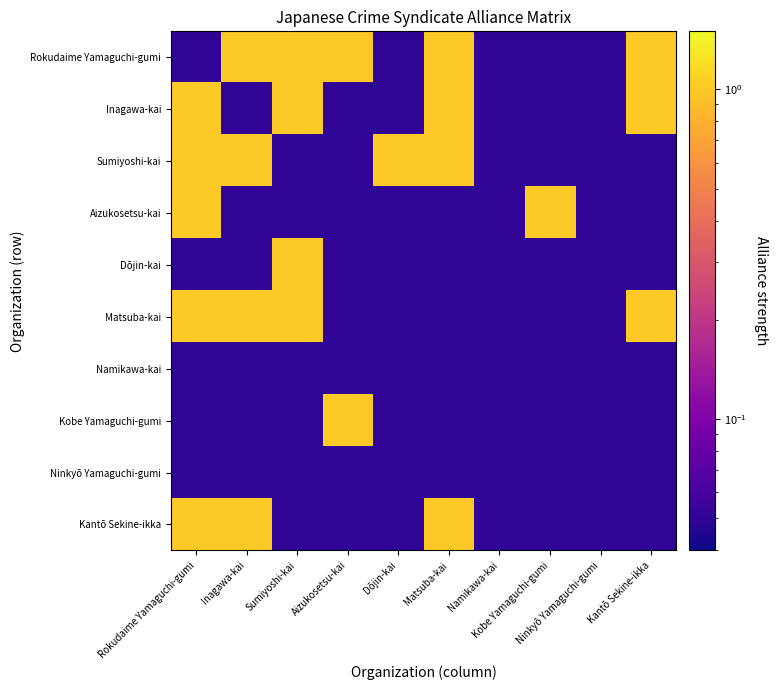

What is the greatest value displayed?

1.0